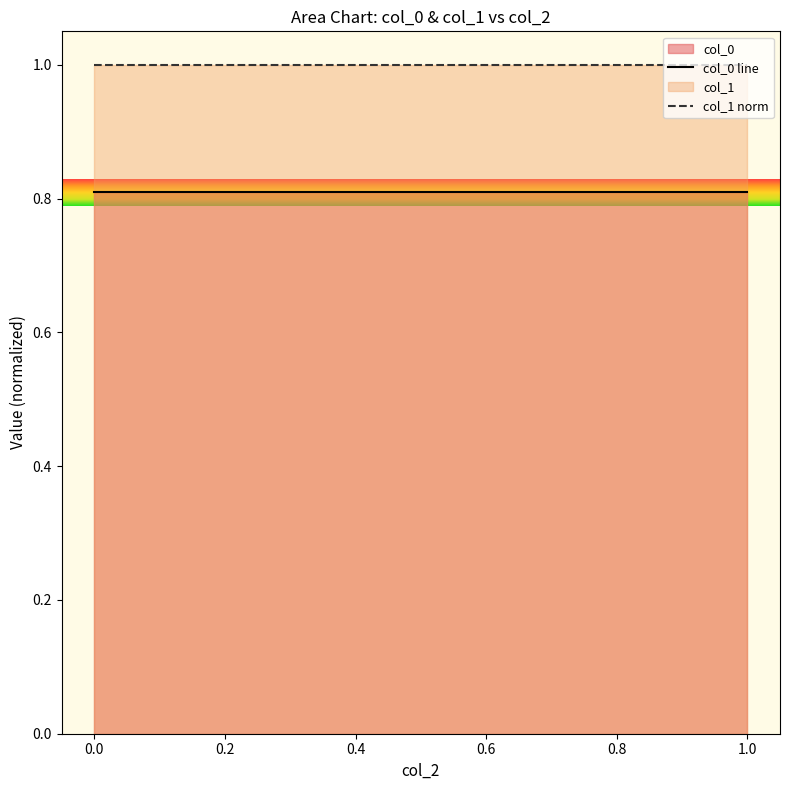

The col_1 norm series shows 1.0 at 1.0. True or false?

True